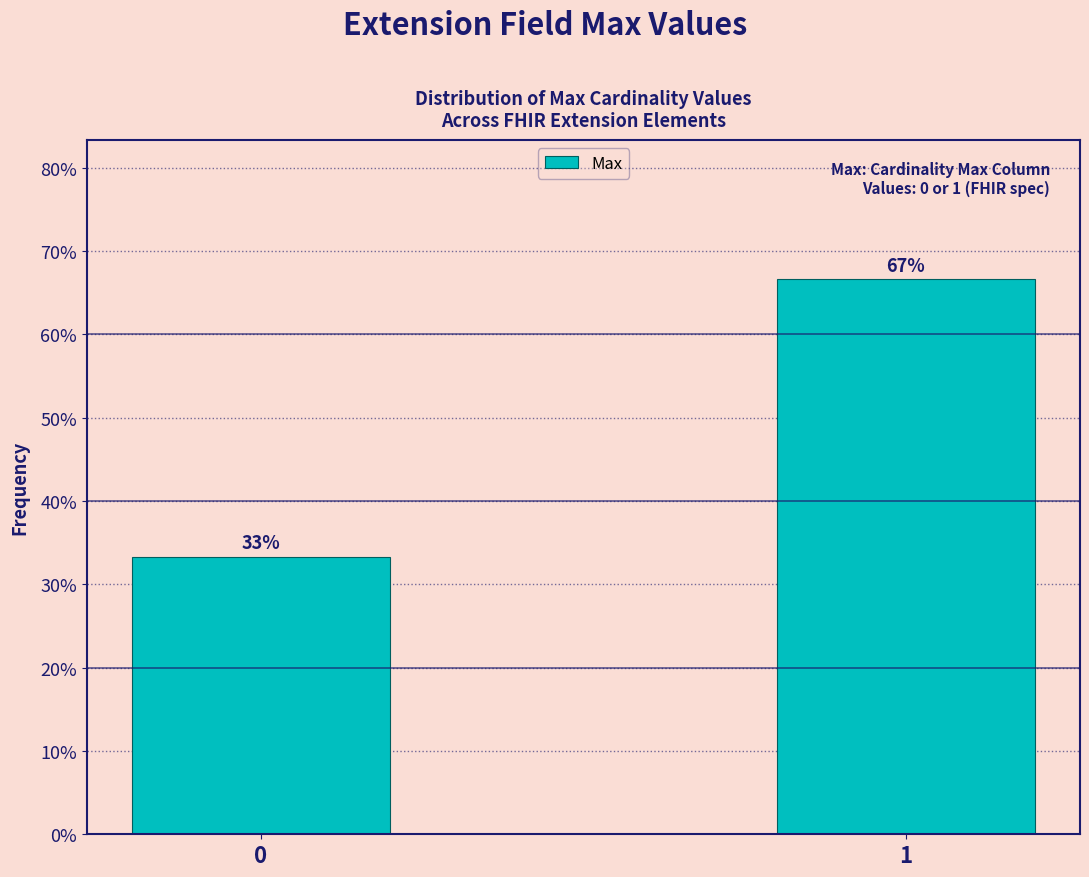

What is the value of the 2nd bar from the left?

66.7